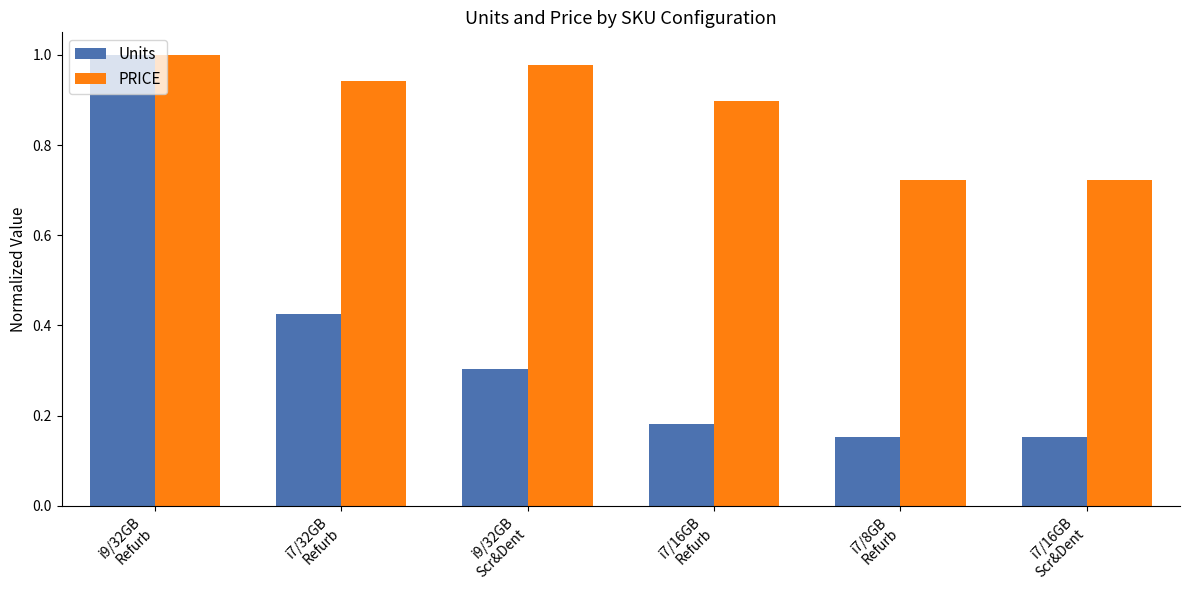

What is the difference between the second highest and minimum values in the PRICE series?

0.3